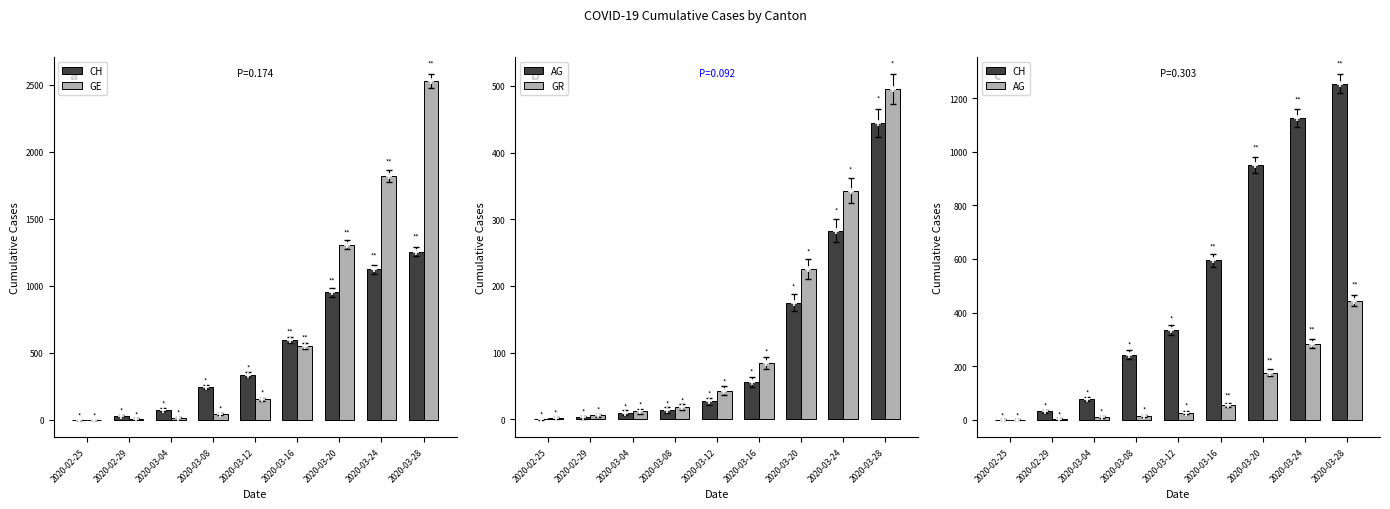

Which has a higher value, 2020-03-12 or 2020-03-24?

2020-03-24